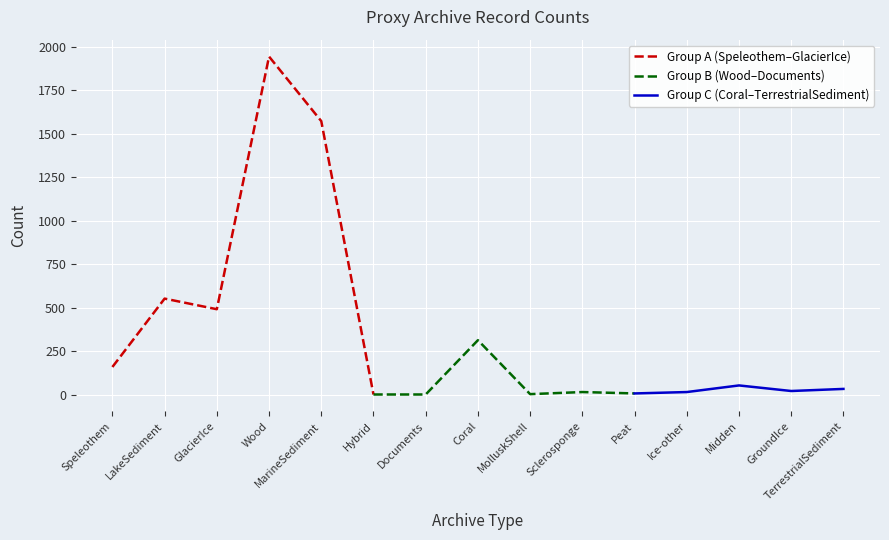

What is the maximum value shown in the chart?

1944